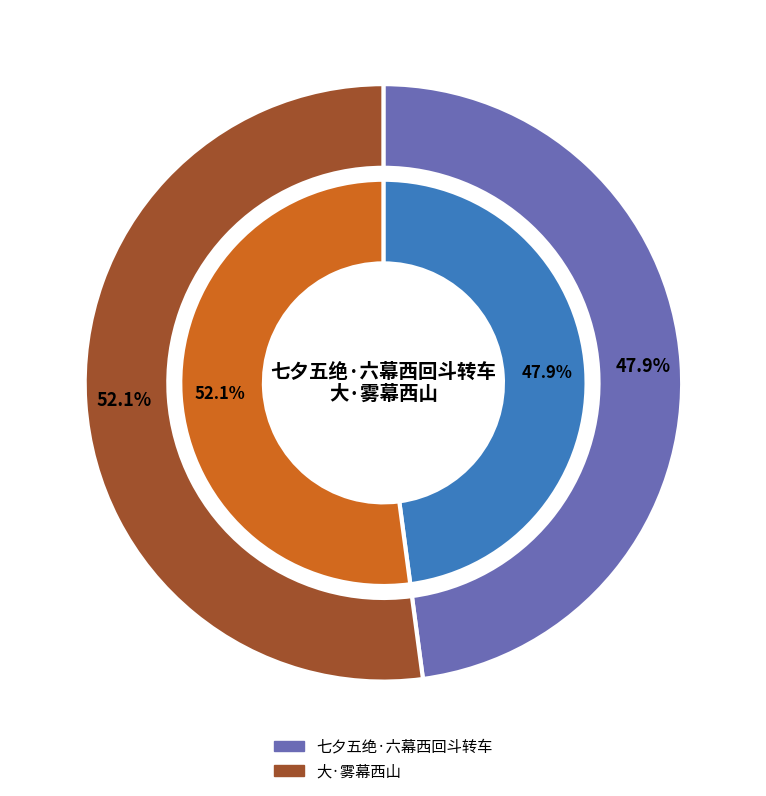

The 大·雾幕西山 slice represents 64% of the pie. True or false?

False